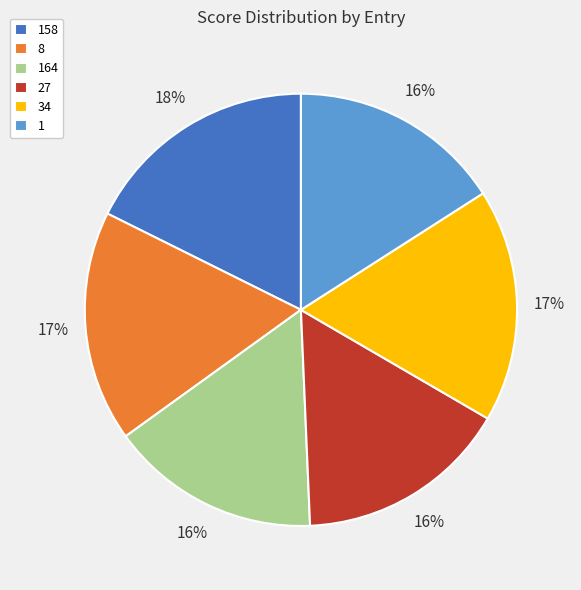

True or false: 27 accounts for 16% of the total.

True